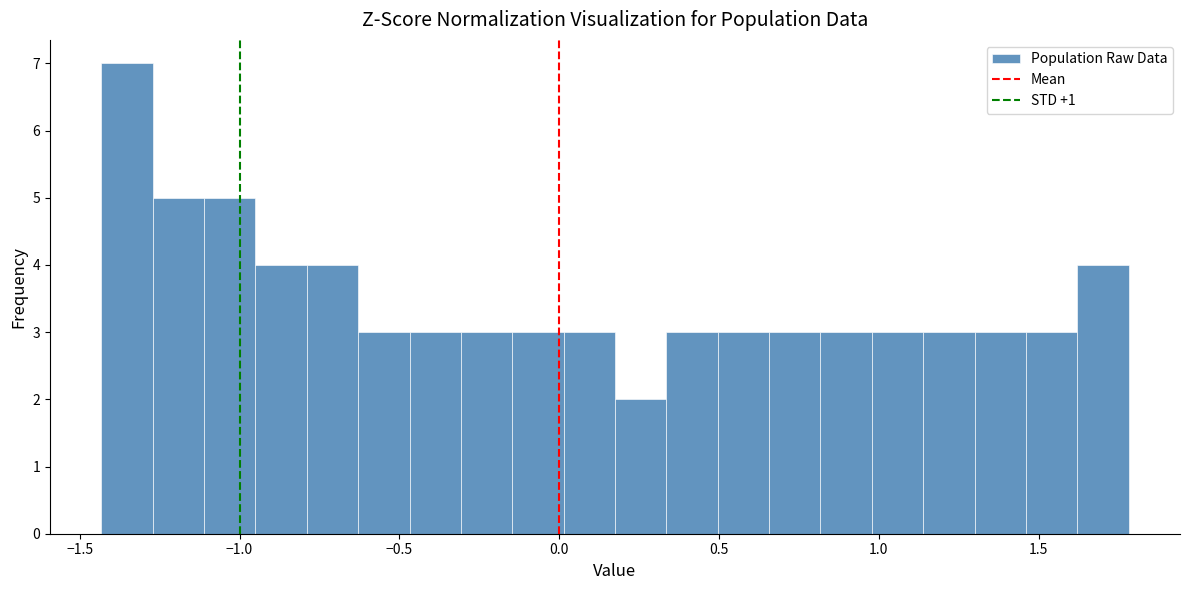

Read against the x-axis, roughly where is the centre of the tallest bar?

-1.35